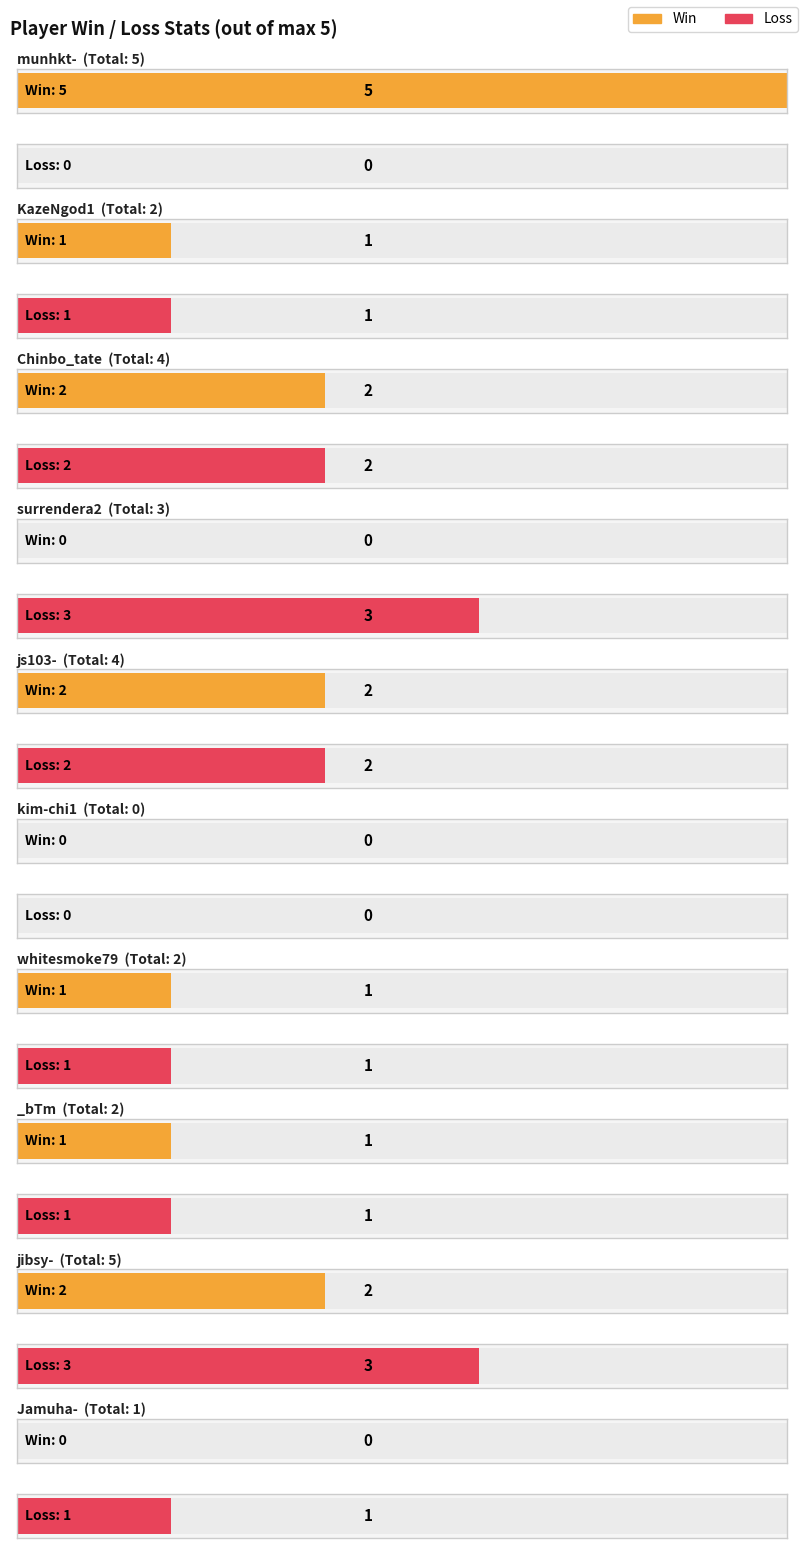

True or false: Win has a value of 0 at KazeNgod1.

False